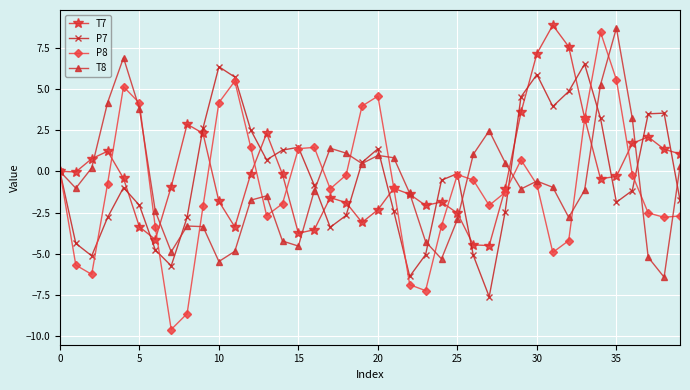

What is the minimum value for P8?

-9.6